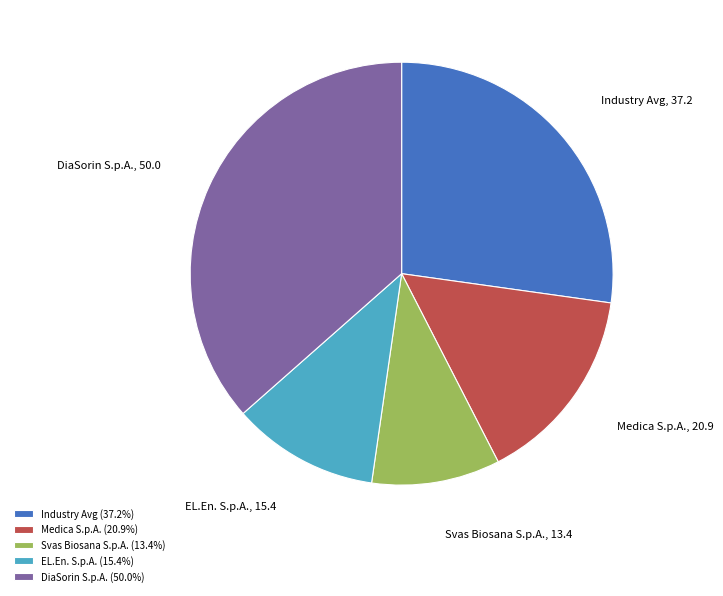

Does Medica S.p.A. (20.9%) represent more than half of the total?

No